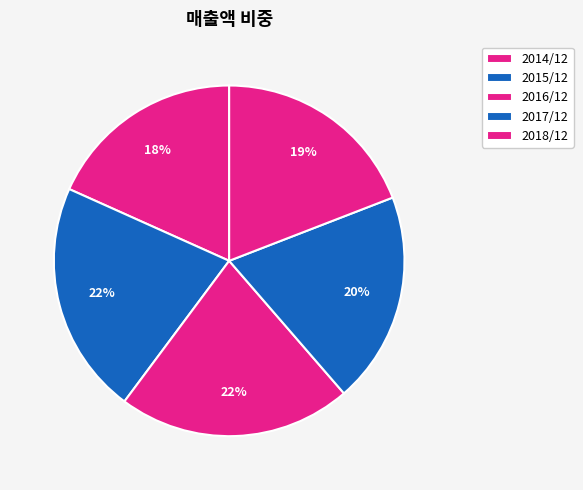

Count the number of slices in the pie.

5